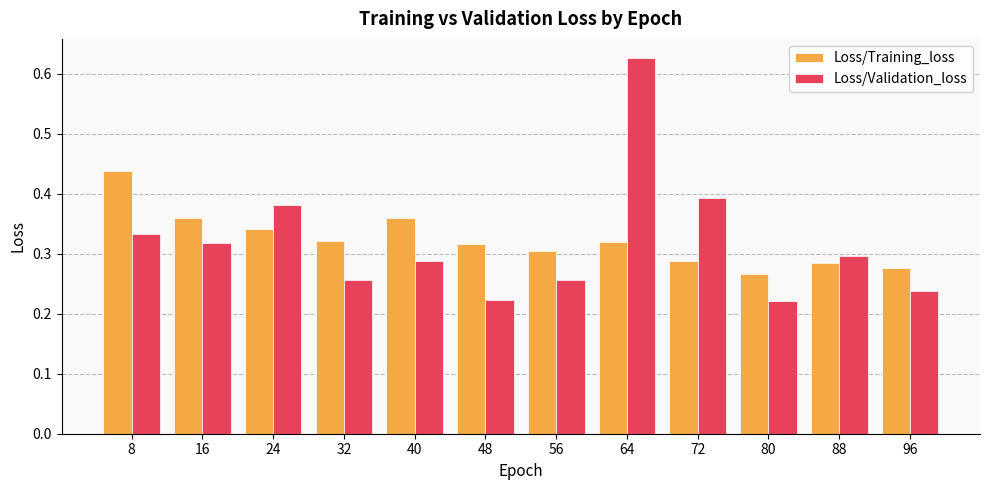

Rank the series by their maximum value, from lowest to highest.

Loss/Training_loss, Loss/Validation_loss